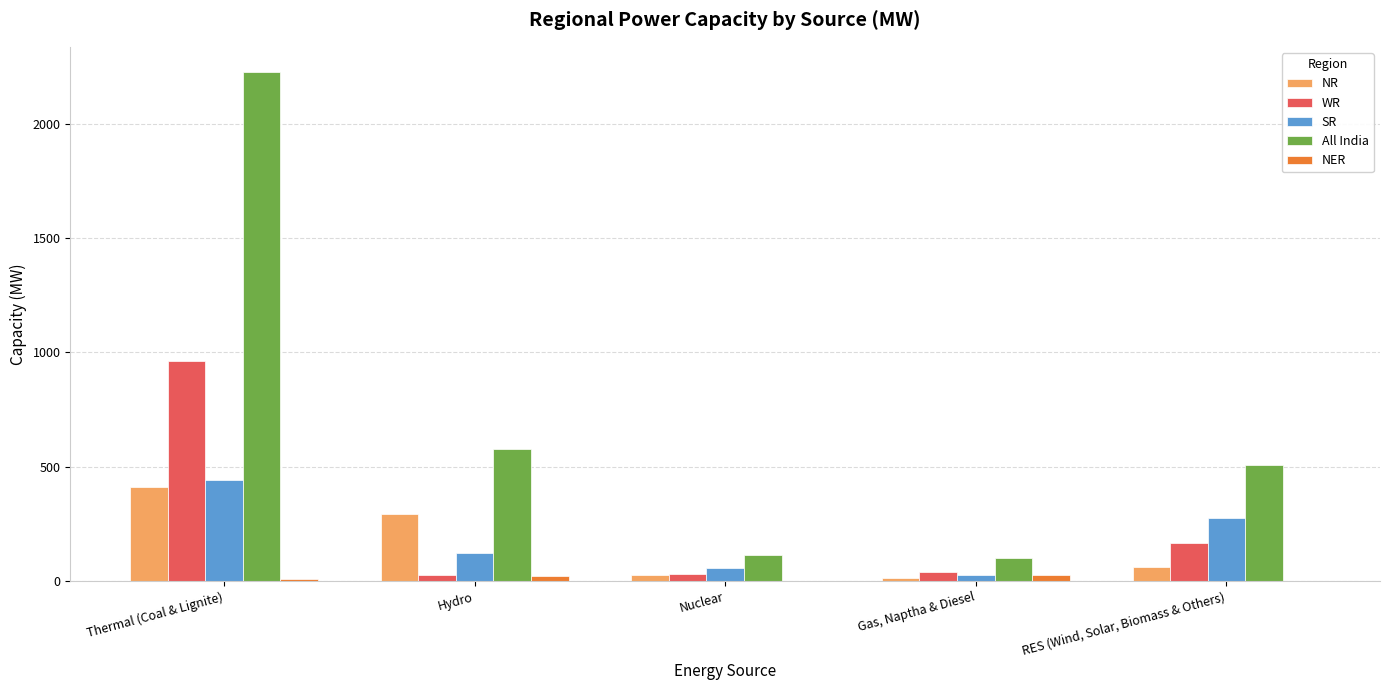

What are all the series names shown in the legend?

NR, WR, SR, All India, NER